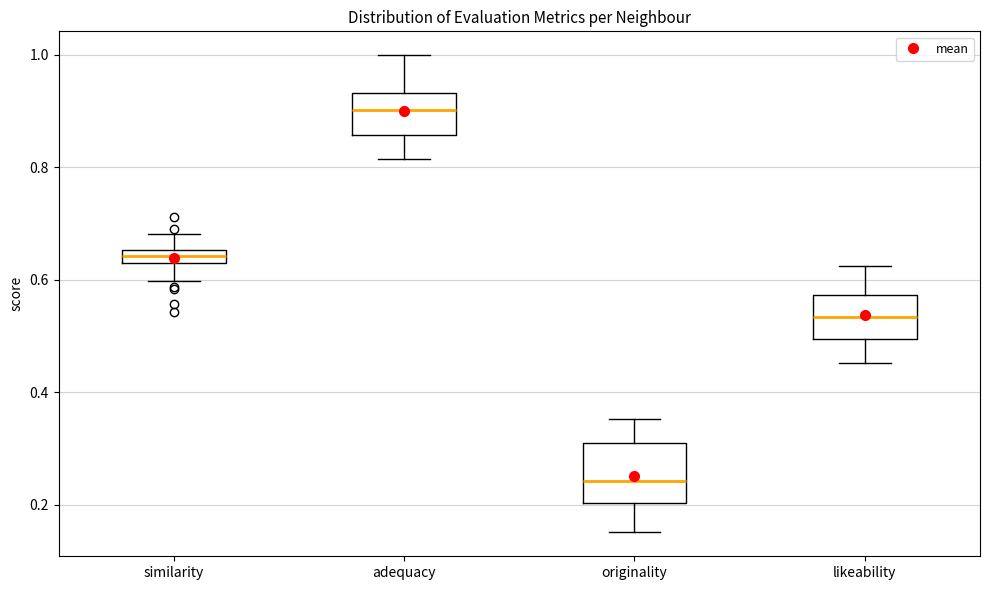

Where does the lower whisker of the box for adequacy end on the y-axis? The values are not printed on the chart, so give them approximately, as read against the axis.

0.82